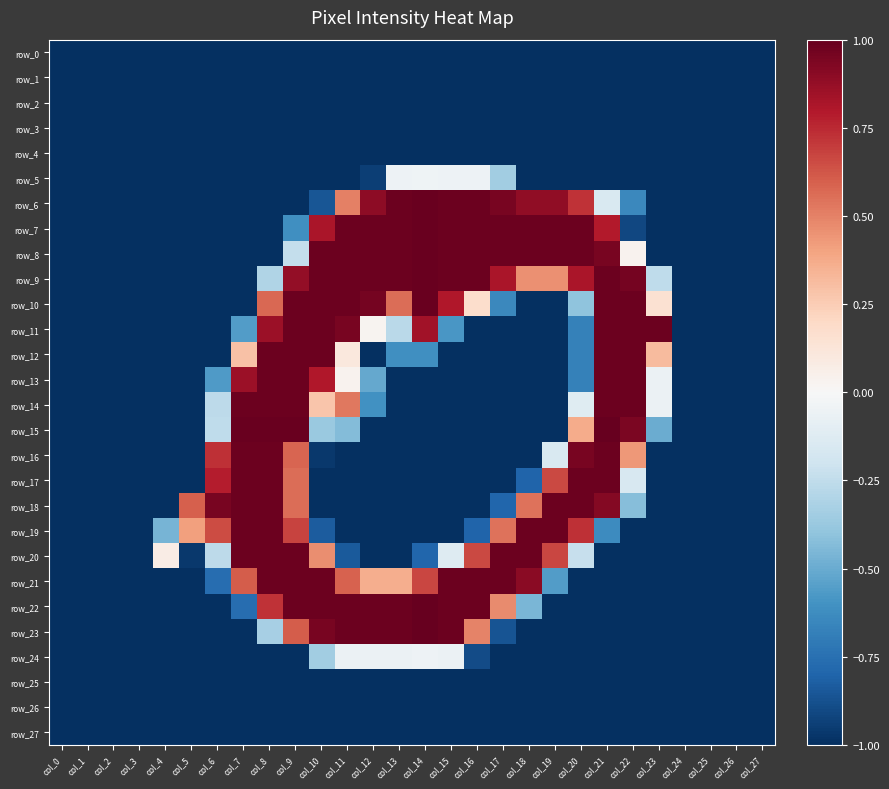

What is the smallest value displayed?

-1.0